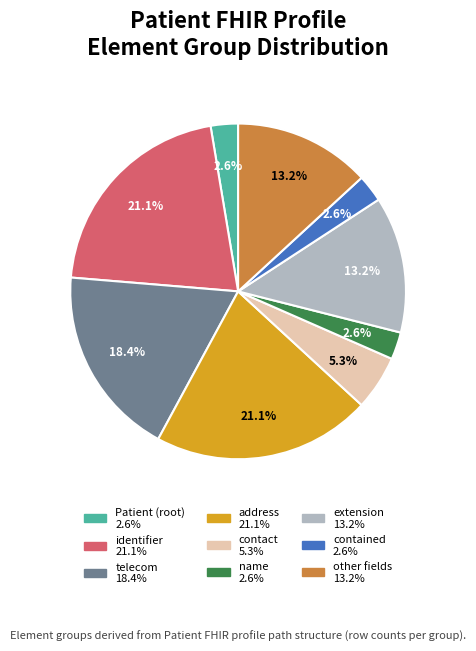

Is there a majority slice in this chart?

No